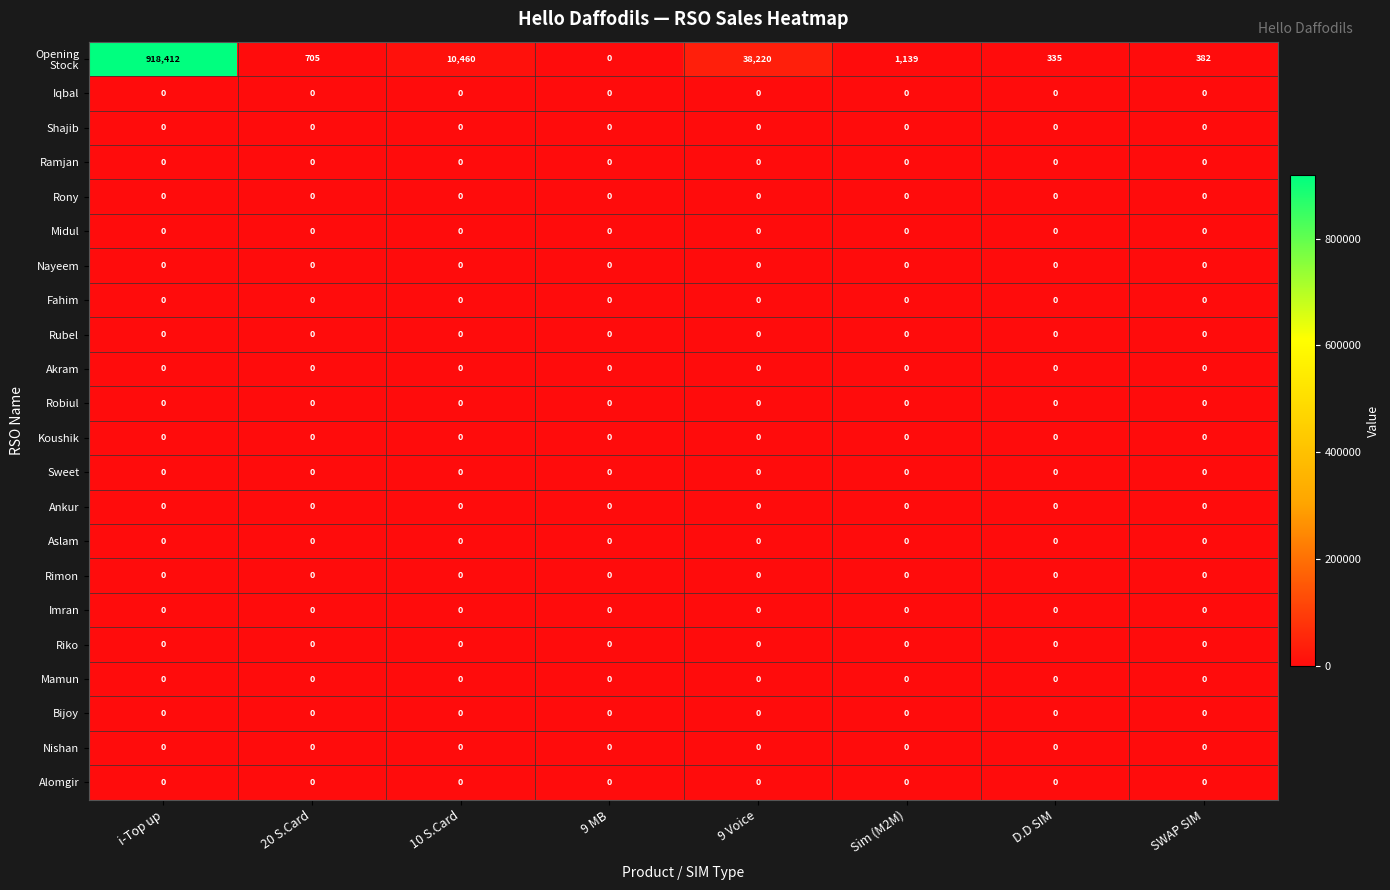

True or false: Iqbal has a value of 0 at SWAP SIM.

True